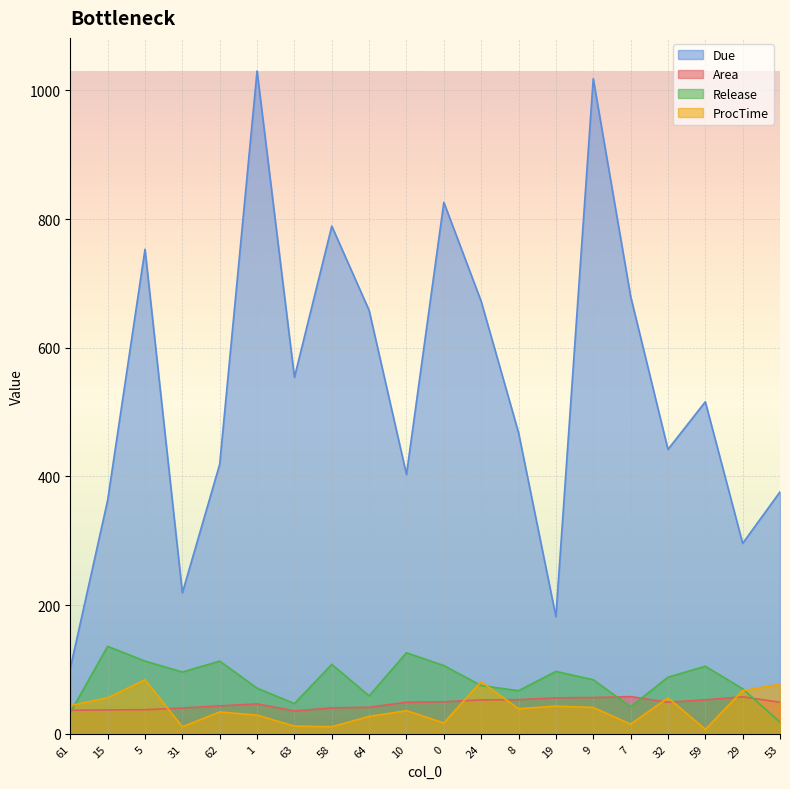

What is the total value across all series at 7?

794.9